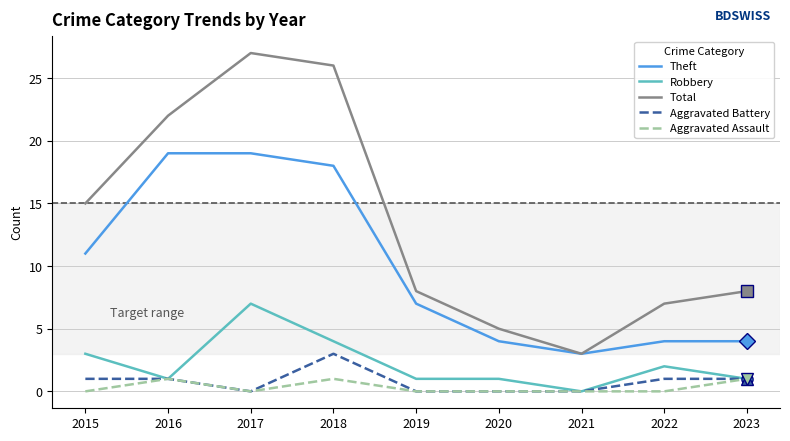

Reading right to left, list all the values displayed in this chart.

Theft: 2023=4	2022=4	2021=3	2020=4	2019=7	2018=18	2017=19	2016=19	2015=11
Robbery: 2023=1	2022=2	2021=0	2020=1	2019=1	2018=4	2017=7	2016=1	2015=3
Total: 2023=8	2022=7	2021=3	2020=5	2019=8	2018=26	2017=27	2016=22	2015=15
Aggravated Battery: 2023=1	2022=1	2021=0	2020=0	2019=0	2018=3	2017=0	2016=1	2015=1
Aggravated Assault: 2023=1	2022=0	2021=0	2020=0	2019=0	2018=1	2017=0	2016=1	2015=0